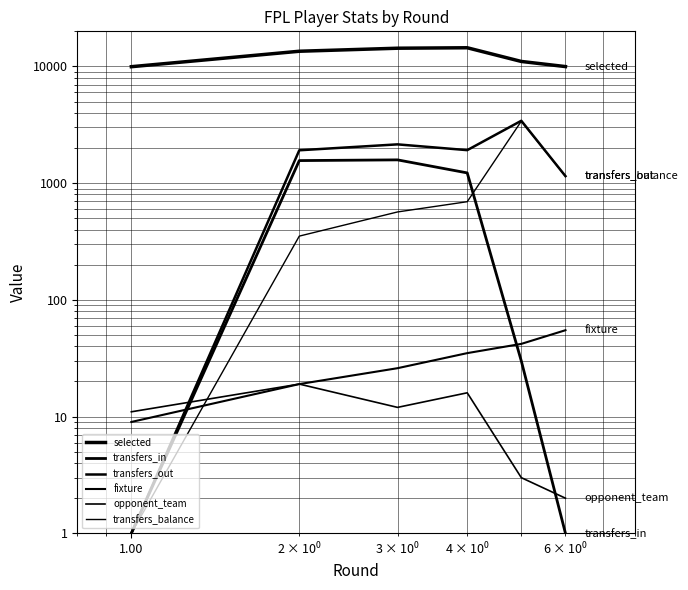

True or false: opponent_team and fixture intersect in this chart.

False